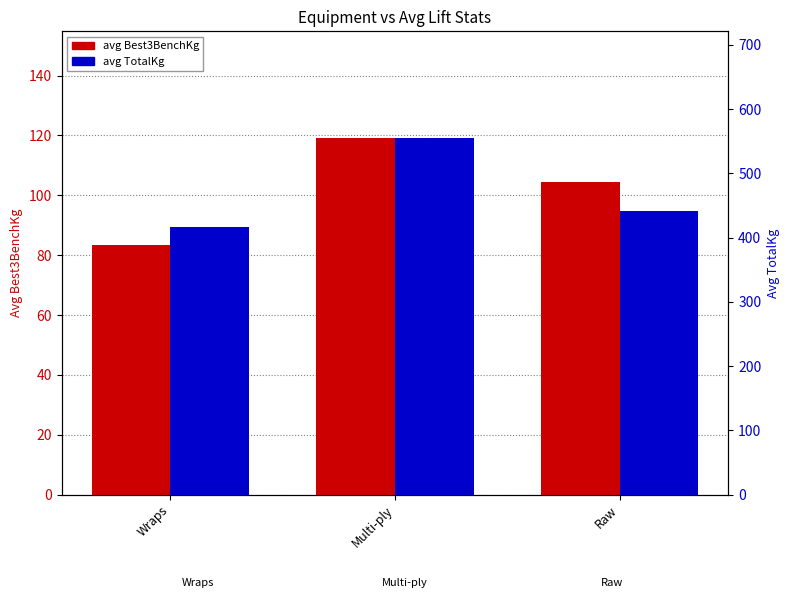

Which series has the largest range (max minus min)?

avg TotalKg